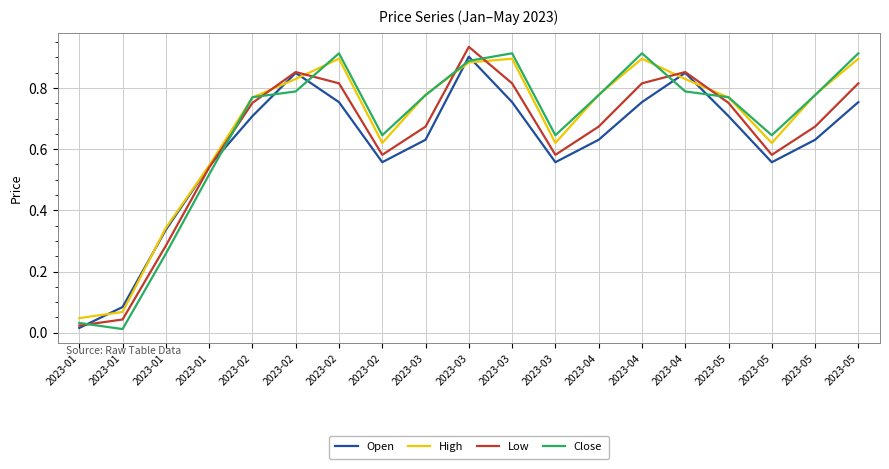

Reading right to left, what are all the values shown in this chart?

Open: 0.8	0.6	0.6	0.7	0.8	0.8	0.6	0.6	0.8	0.9	0.6	0.6	0.8	0.8	0.7	0.5	0.3	0.1	0.0
High: 0.9	0.8	0.6	0.8	0.8	0.9	0.8	0.6	0.9	0.9	0.8	0.6	0.9	0.8	0.8	0.5	0.3	0.1	0.0
Low: 0.8	0.7	0.6	0.8	0.9	0.8	0.7	0.6	0.8	0.9	0.7	0.6	0.8	0.9	0.8	0.5	0.3	0.0	0.0
Close: 0.9	0.8	0.6	0.8	0.8	0.9	0.8	0.6	0.9	0.9	0.8	0.6	0.9	0.8	0.8	0.5	0.3	0.0	0.0